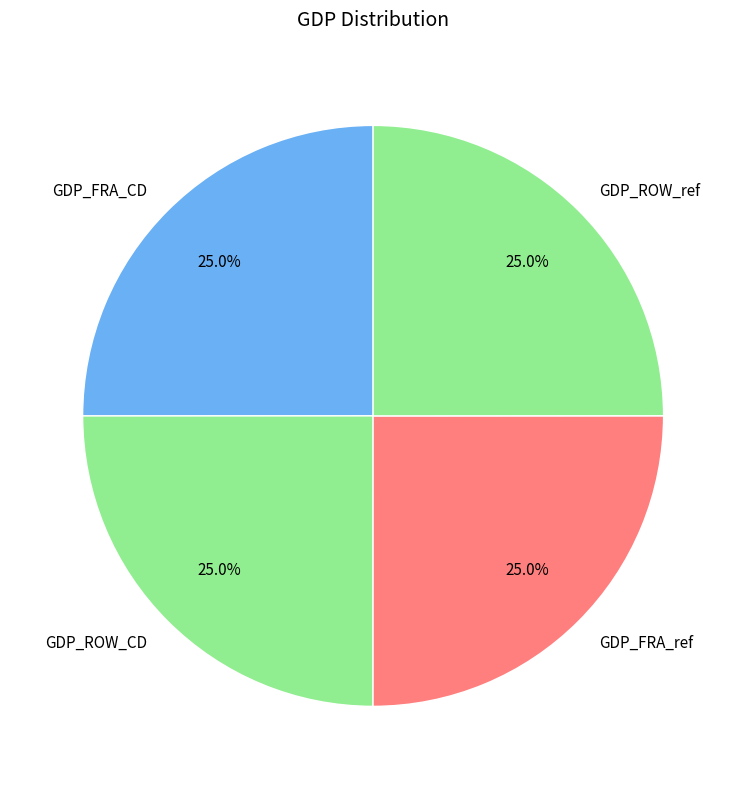

Does any single category account for the majority?

No